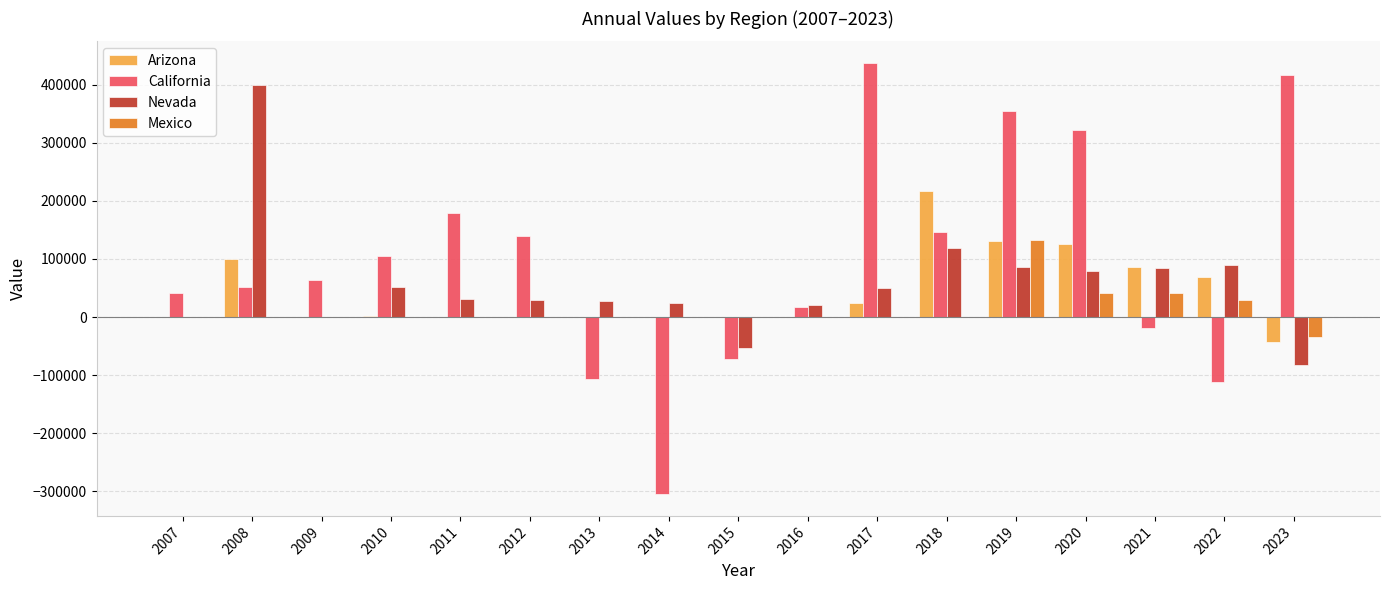

The value of California at 2023 is 617948. True or false?

False